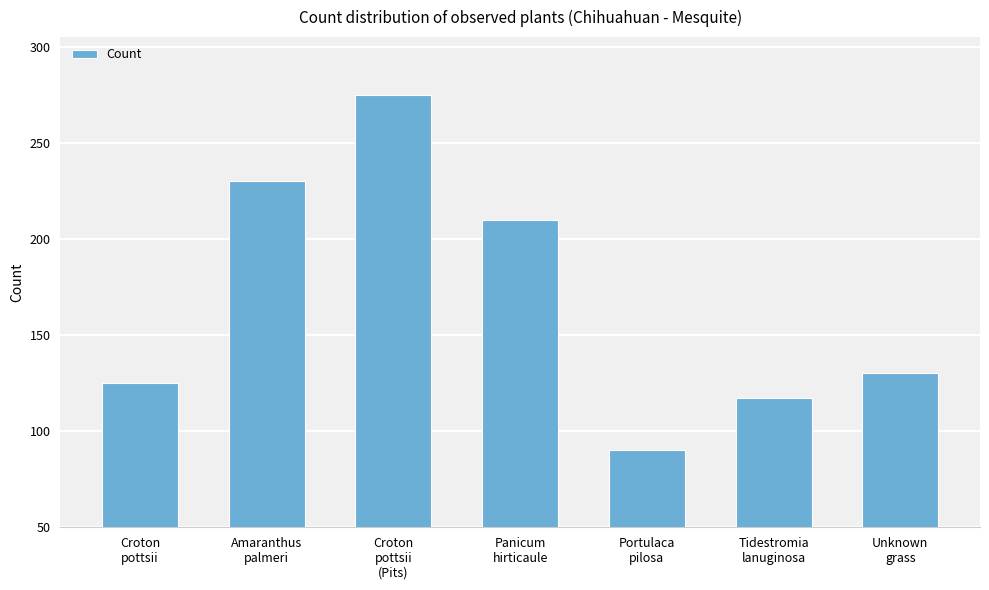

How many bars are there in total?

7